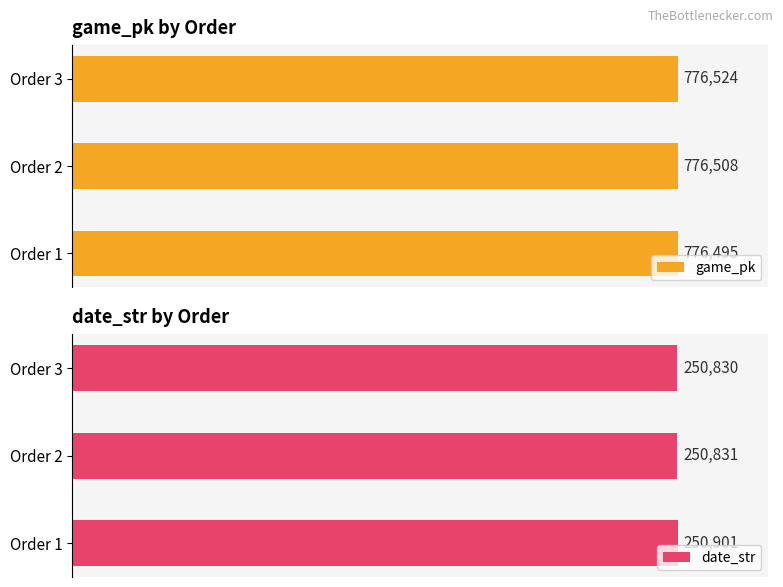

How many bars are there in total?

6